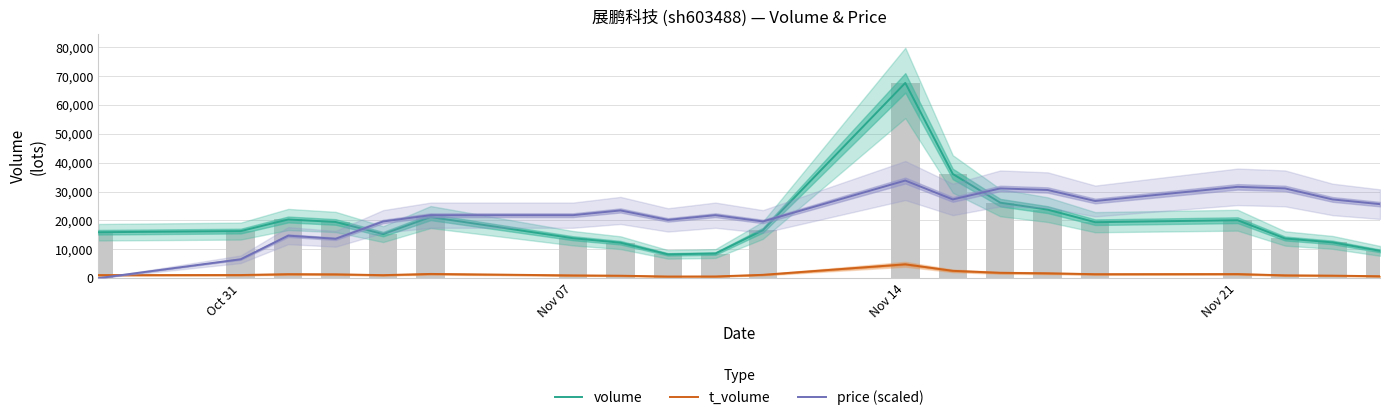

What is the highest value of the price (scaled) series?

33802.0